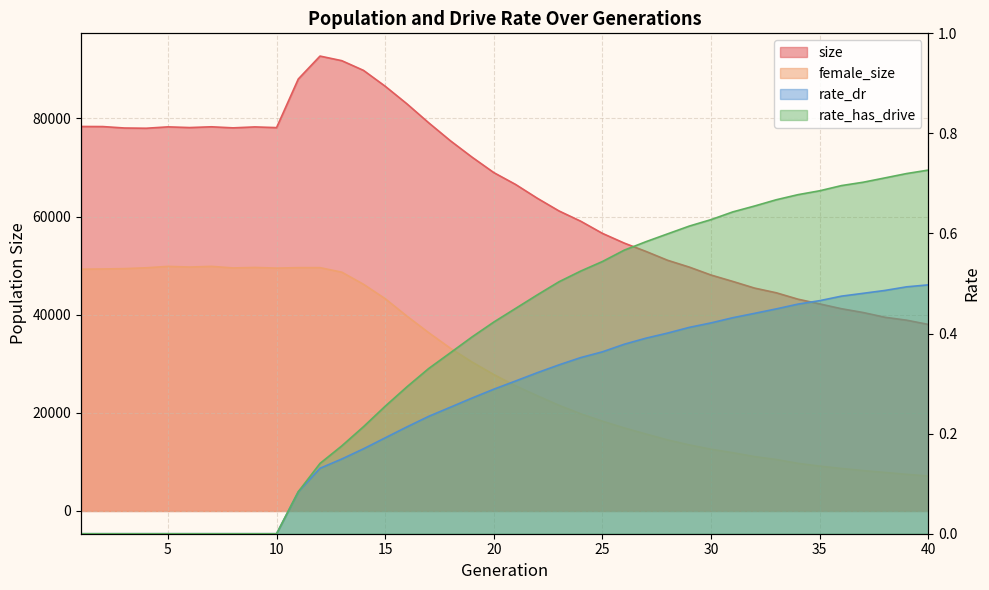

The female_size series shows 49493.0 at 10. True or false?

True